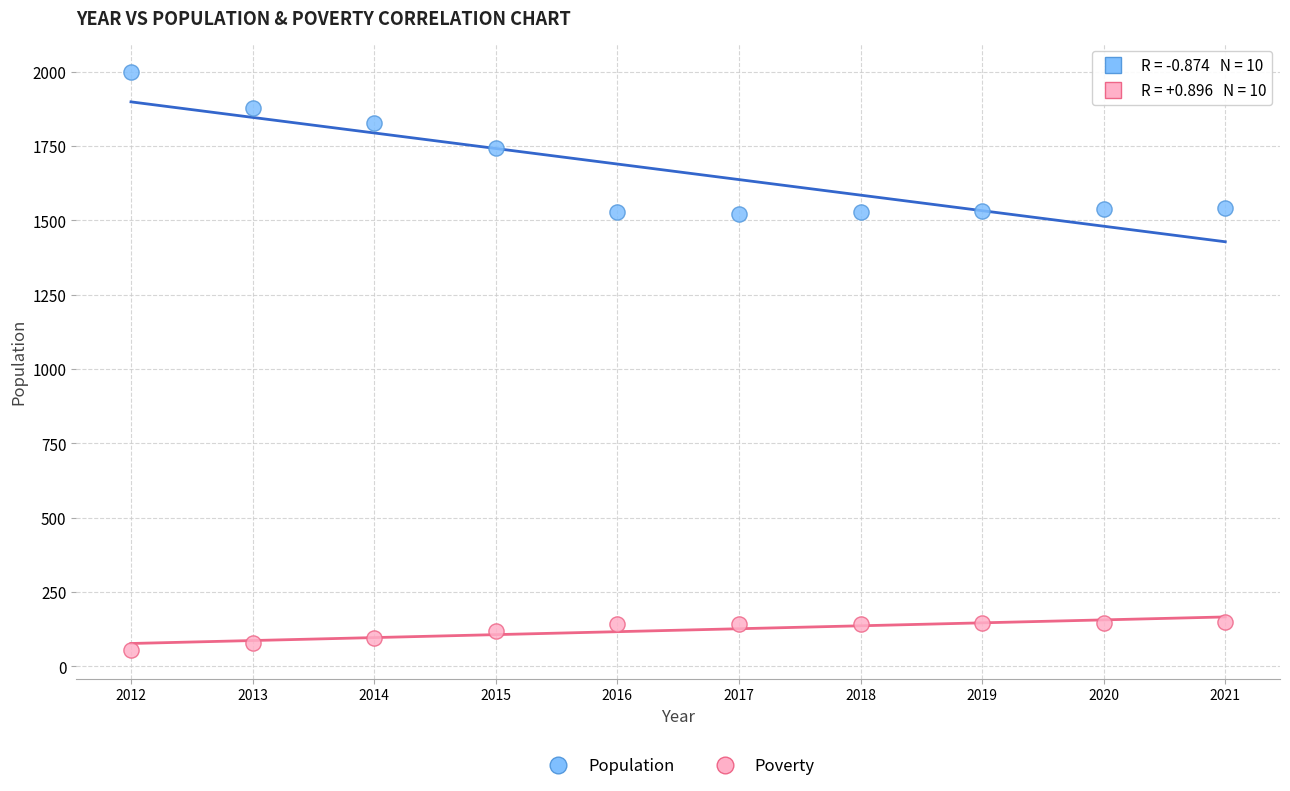

Which series reaches the minimum Y coordinate?

Poverty